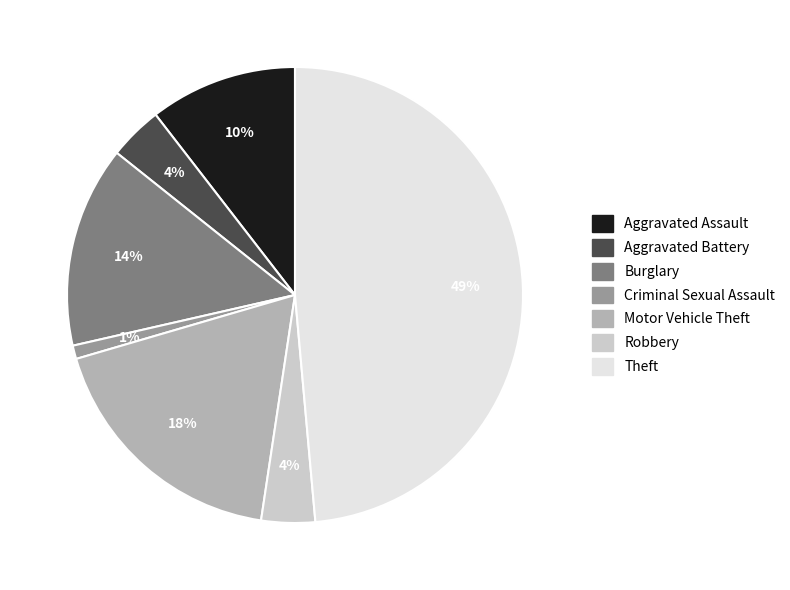

The Burglary slice represents 28% of the pie. True or false?

False